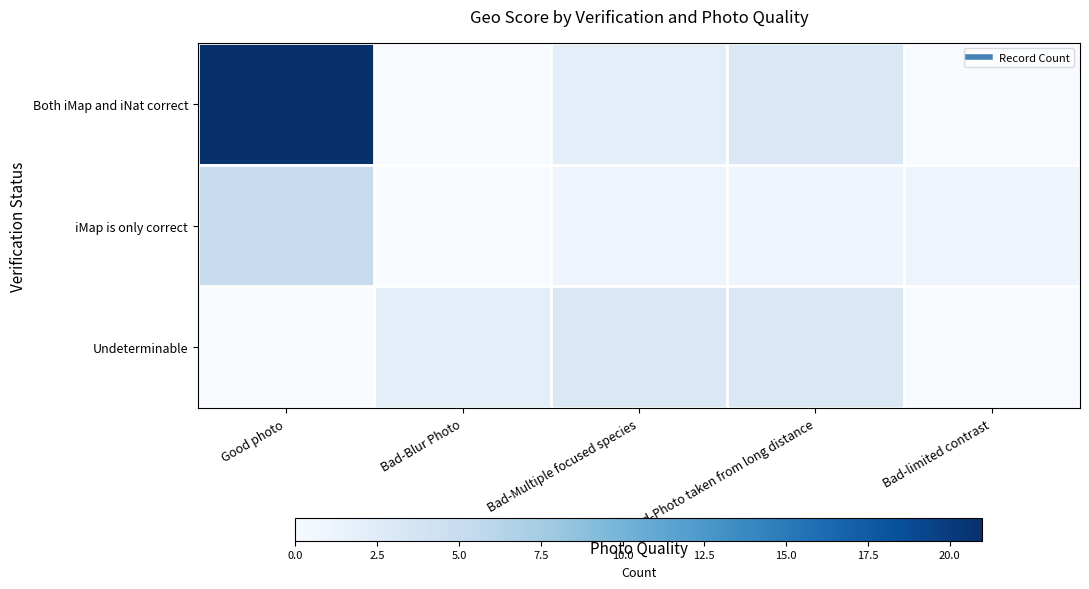

Which series changed the most between Bad-Multiple focused species and Bad-Photo taken from long distance?

Both iMap and iNat correct